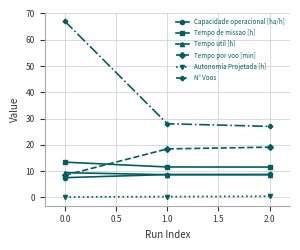

Which series has the widest spread of values?

N° Voos